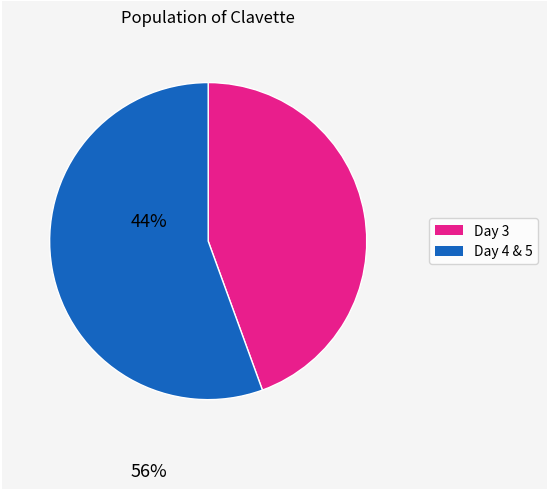

Is there a majority slice in this chart?

Yes